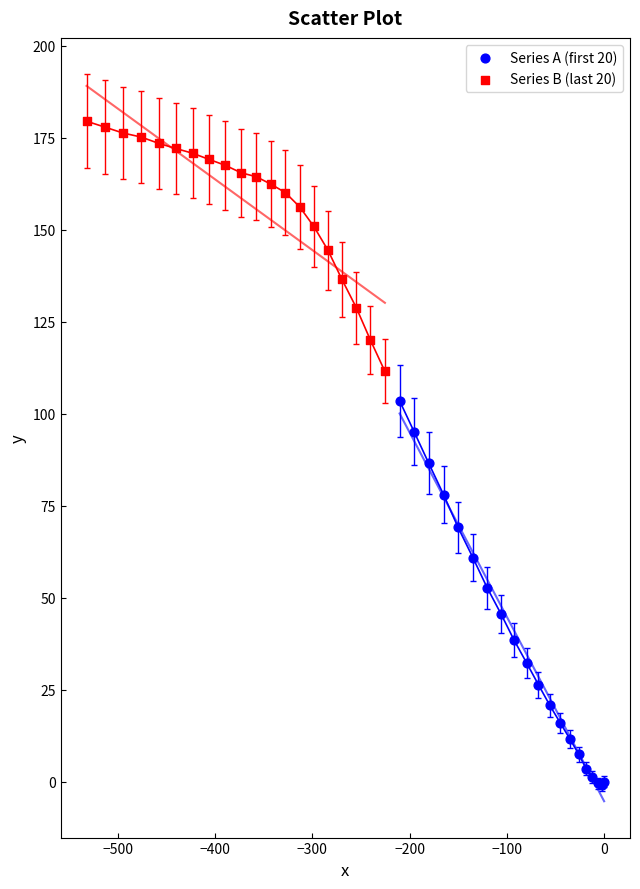

Which series has the largest Y range (max minus min)?

Series A (first 20)